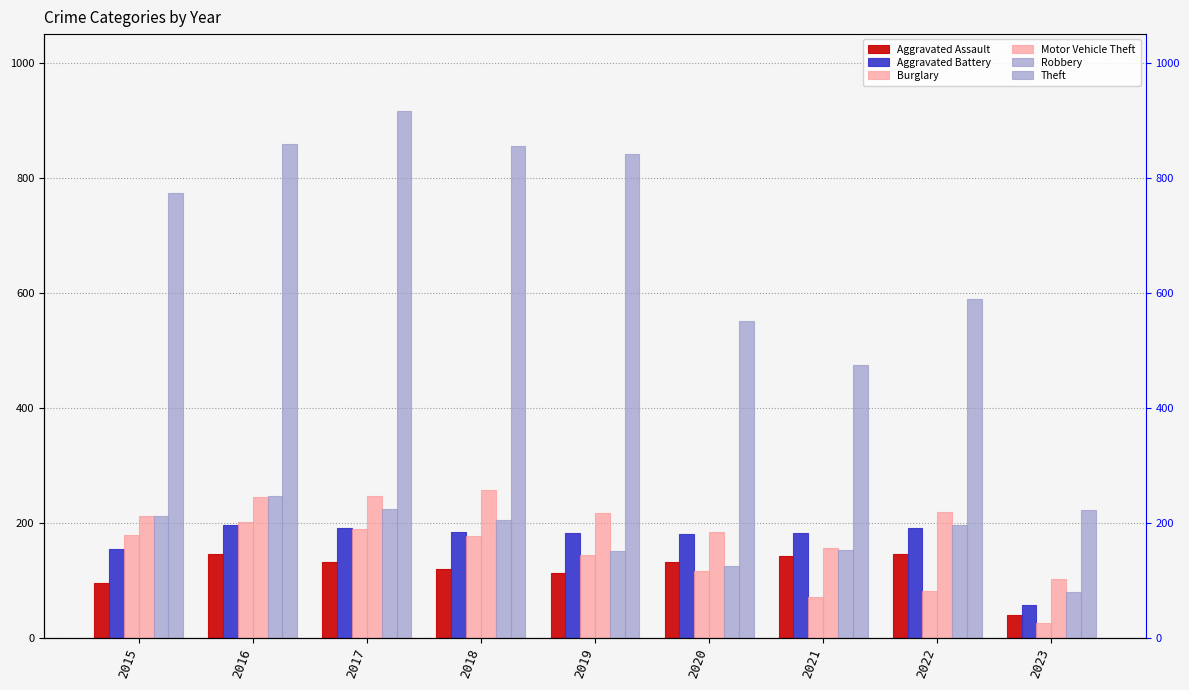

How many bars are there in total?

54